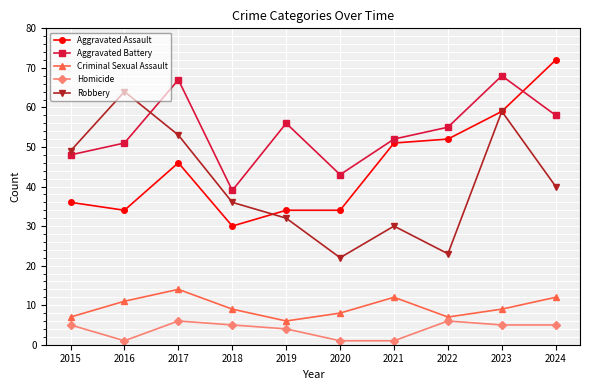

How many interior local peaks does the Robbery series have?

3